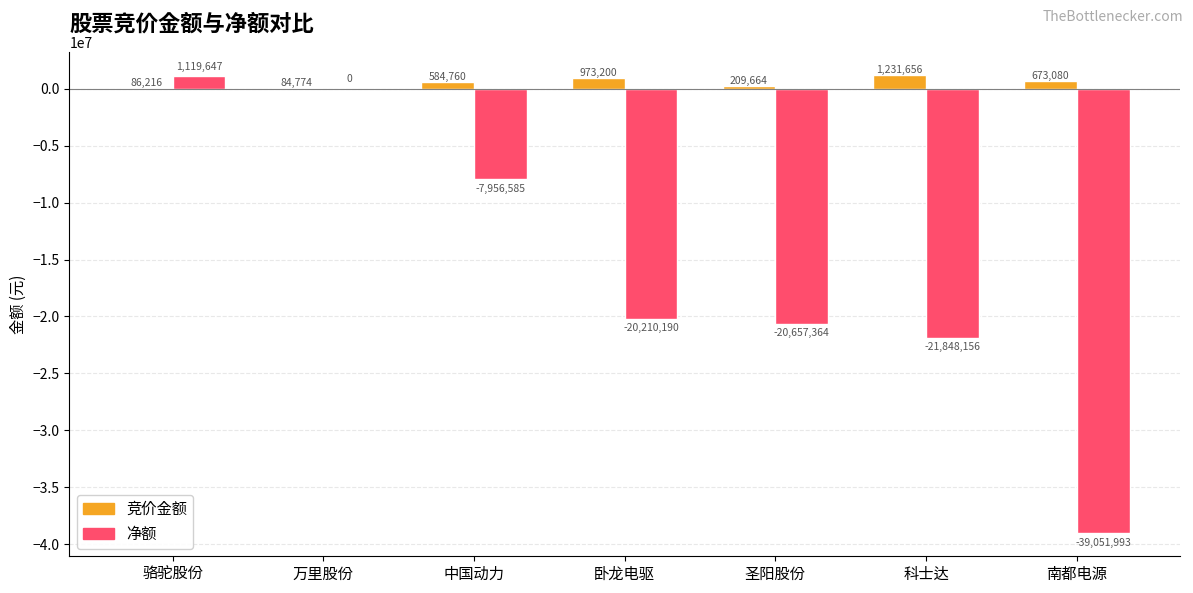

At which label is 净额 closest to -18966173?

卧龙电驱